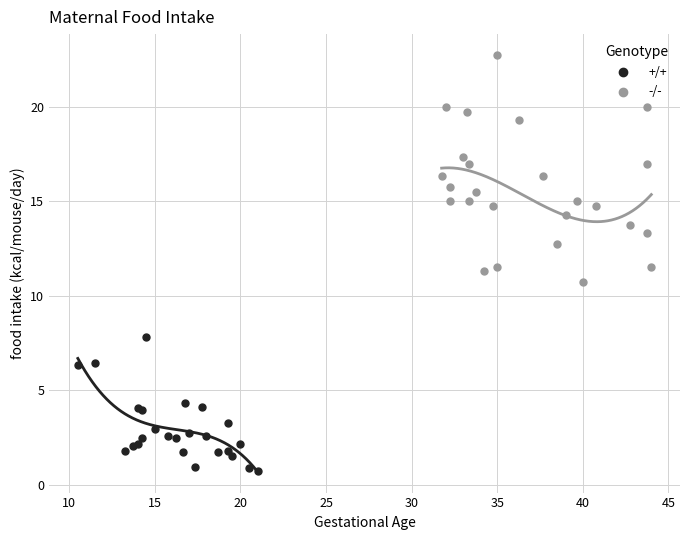

Which series has the largest Y range (max minus min)?

-/-